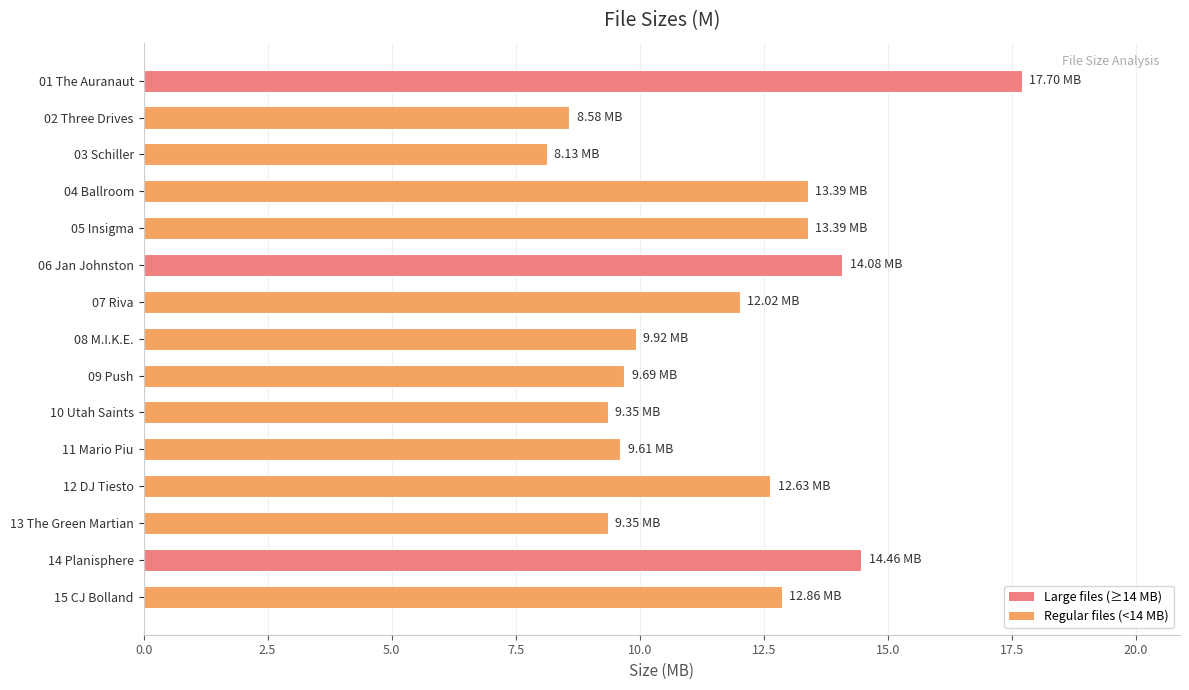

What is the sum of the values at 10 Utah Saints and 06 Jan Johnston?

23.4